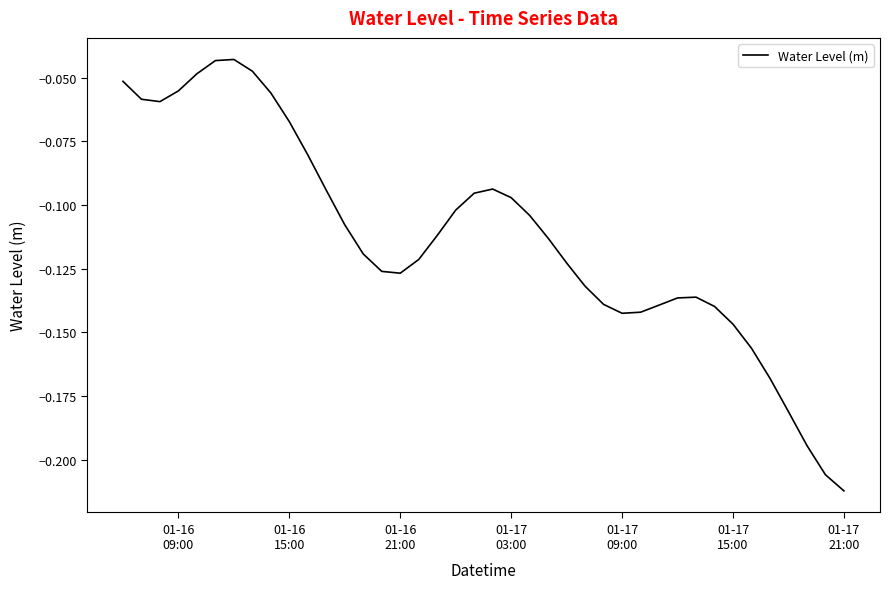

How many lines are shown in the chart?

1